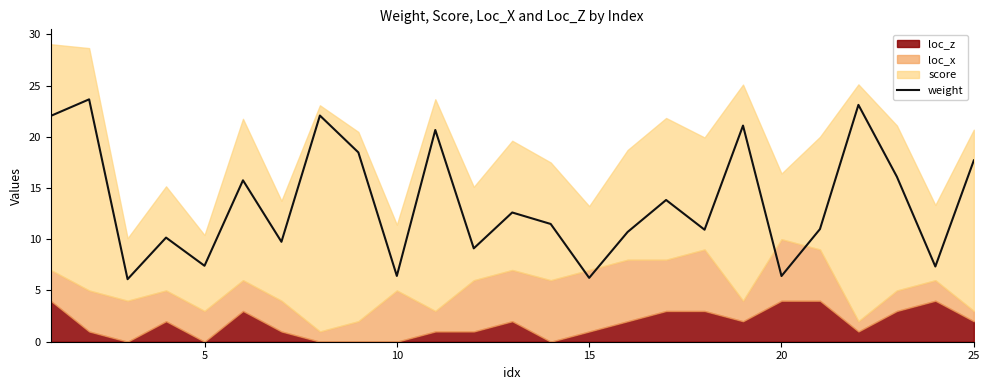

Reading right to left, extract all data points from this chart.

17.7	7.3	16.1	23.1	11.0	6.4	21.1	10.9	13.8	10.7	6.2	11.5	12.6	9.1	20.7	6.4	18.5	22.1	9.8	15.8	7.4	10.2	6.1	23.6	22.0